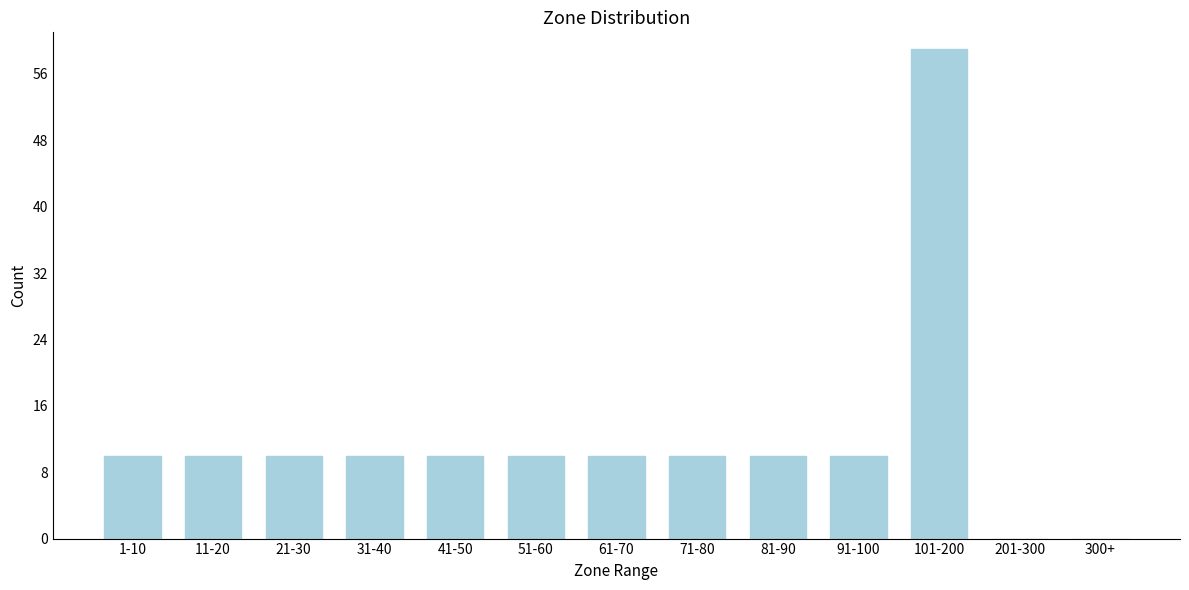

Reading left to right, list all the values displayed in this chart.

1-10=10	11-20=10	21-30=10	31-40=10	41-50=10	51-60=10	61-70=10	71-80=10	81-90=10	91-100=10	101-200=59	201-300=0	300+=0